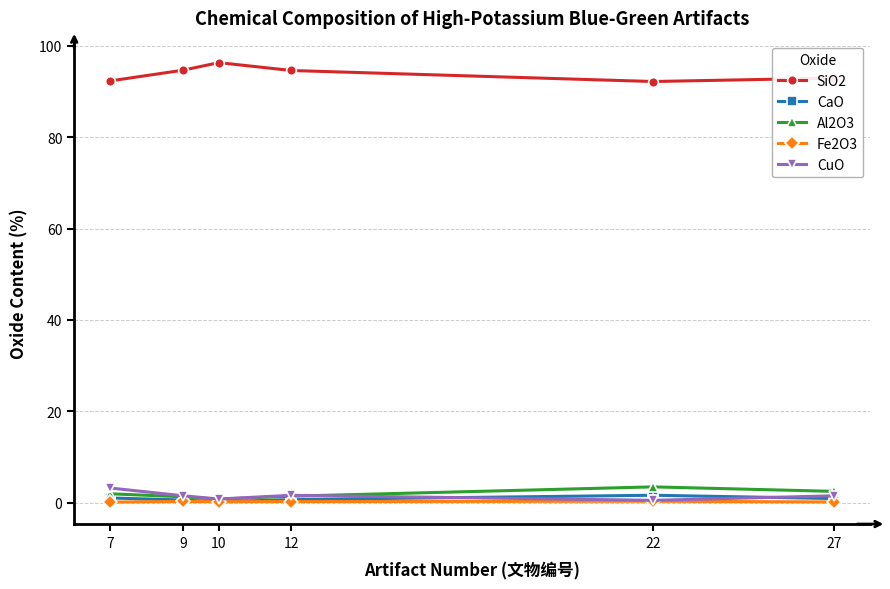

Is this an area chart (filled region under the line)?

No